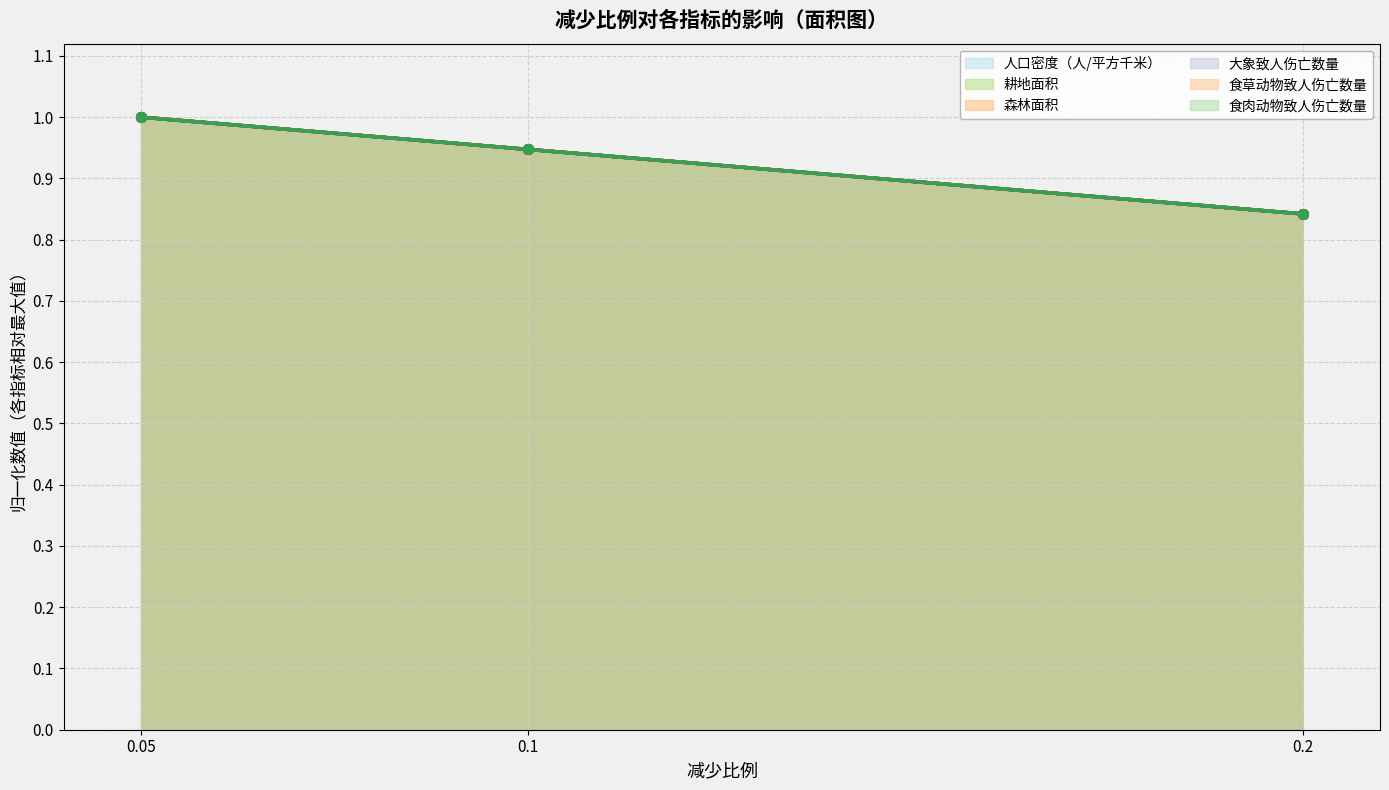

Rank the series by their maximum value, from lowest to highest.

人口密度（人/平方千米）, 耕地面积, 森林面积, 大象致人伤亡数量, 食草动物致人伤亡数量, 食肉动物致人伤亡数量